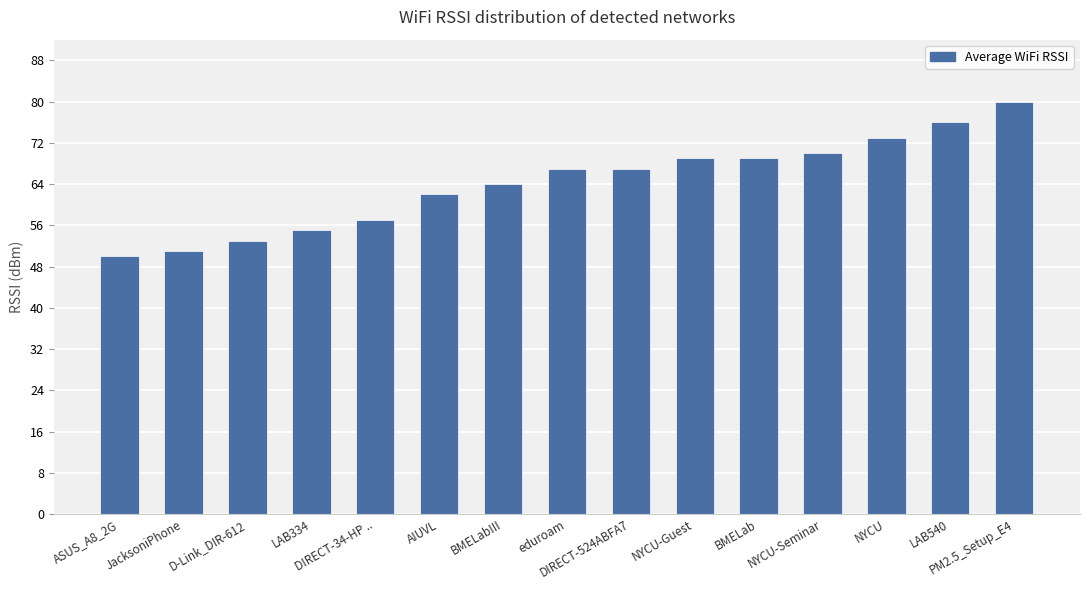

What is the label of the 4th bar from the right?

NYCU-Seminar